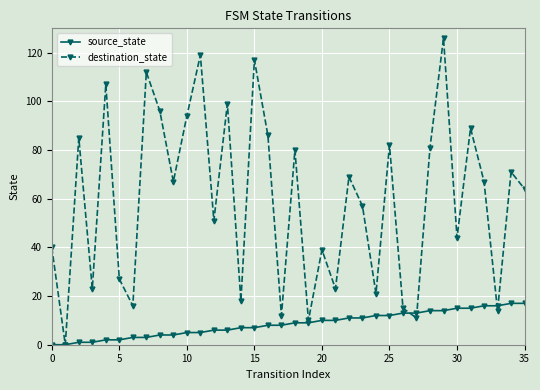

What is the maximum value for destination_state?

126